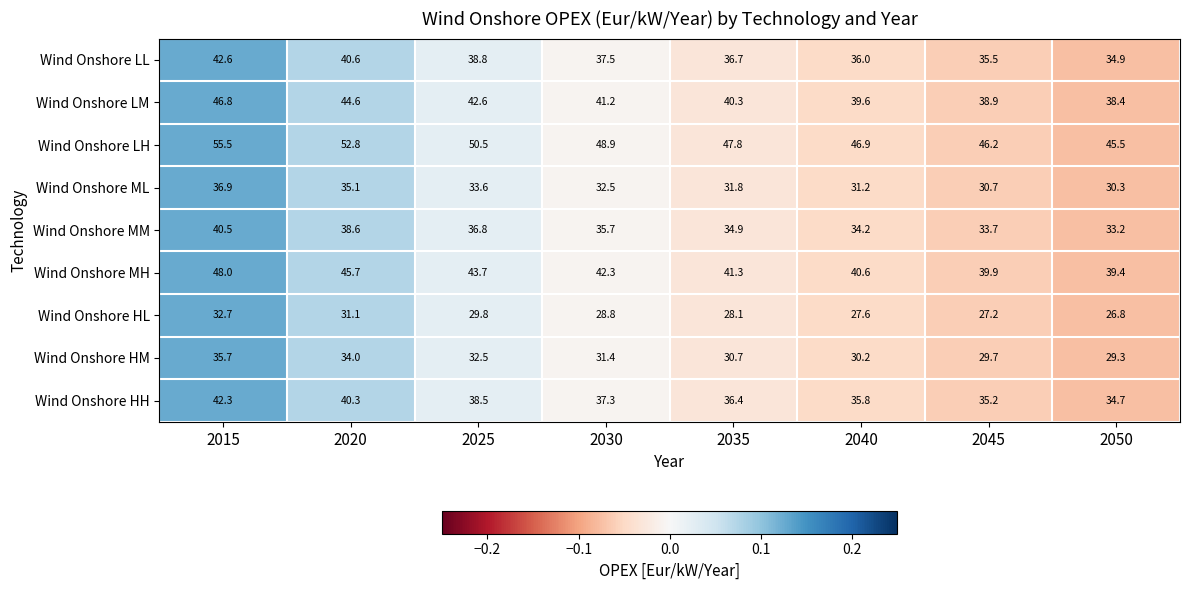

What is the total value across all series at 2035?

328.0